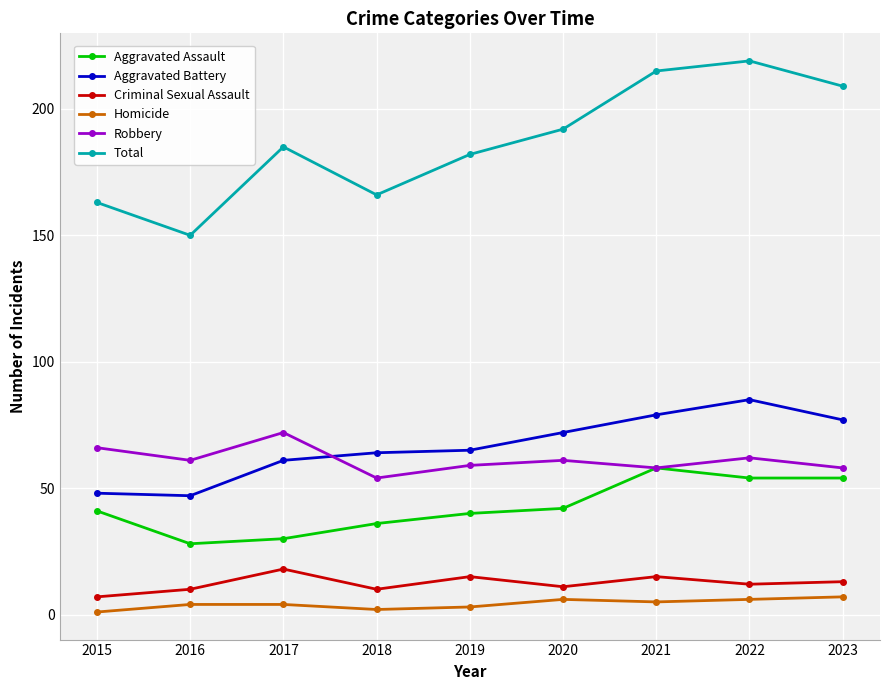

Reading left to right, transcribe all the data shown in this chart.

Aggravated Assault: 41	28	30	36	40	42	58	54	54
Aggravated Battery: 48	47	61	64	65	72	79	85	77
Criminal Sexual Assault: 7	10	18	10	15	11	15	12	13
Homicide: 1	4	4	2	3	6	5	6	7
Robbery: 66	61	72	54	59	61	58	62	58
Total: 163	150	185	166	182	192	215	219	209